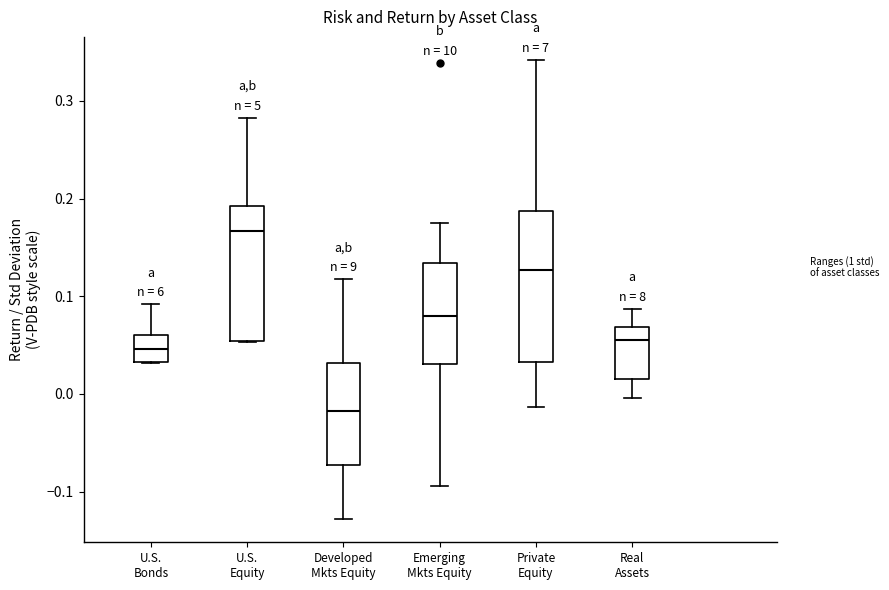

Reading left to right, read every box against the y-axis: the position of its median line, the range the box covers, and the ends of its whiskers. The values are not printed on the chart, so give them approximately, as read against the axis.

U.S. Bonds: median 0.05, box 0.03 to 0.06, whiskers 0.03 to 0.09
U.S. Equity: median 0.17, box 0.05 to 0.19, whiskers 0.05 to 0.28
Developed Mkts Equity: median -0.02, box -0.07 to 0.03, whiskers -0.13 to 0.12
Emerging Mkts Equity: median 0.08, box 0.03 to 0.13, whiskers -0.09 to 0.18
Private Equity: median 0.13, box 0.03 to 0.19, whiskers -0.01 to 0.34
Real Assets: median 0.05, box 0.02 to 0.07, whiskers 0.00 to 0.09